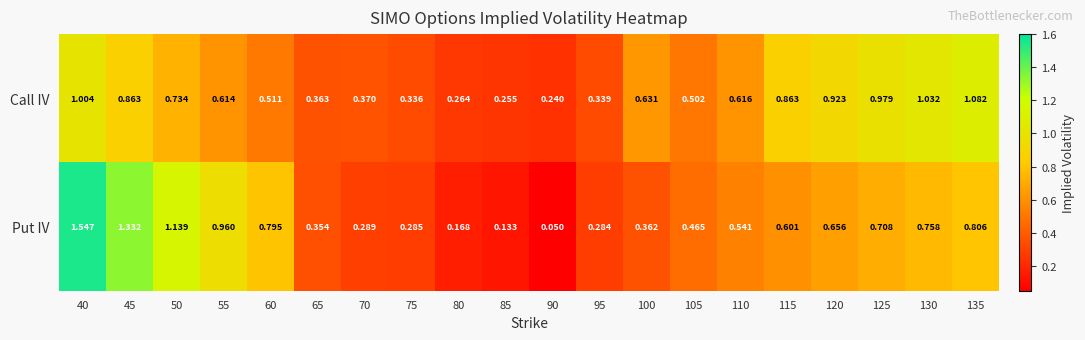

Rank the series at 95 from highest to lowest value.

Call IV, Put IV